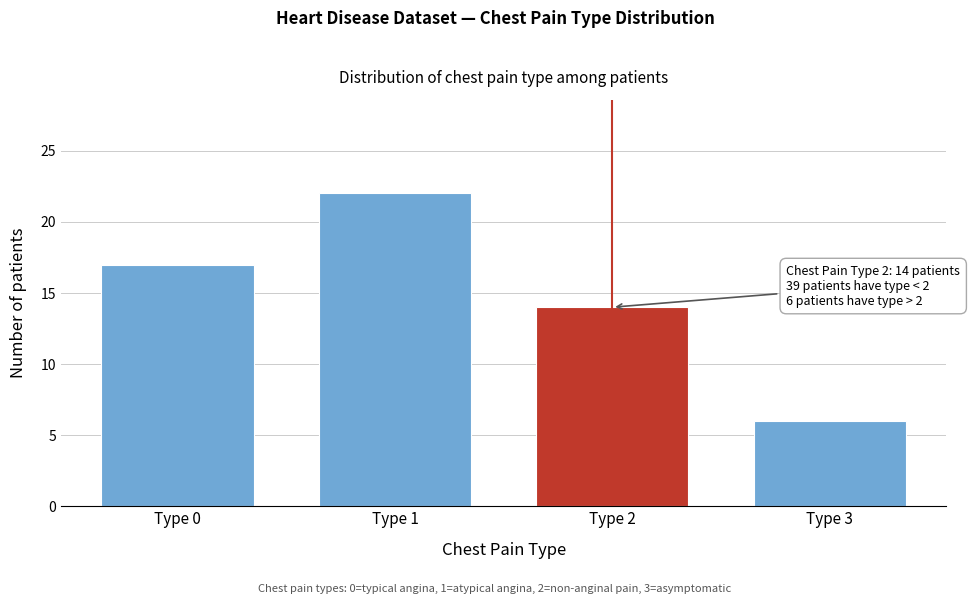

Reading left to right, extract all data points from this chart.

17	22	14	6